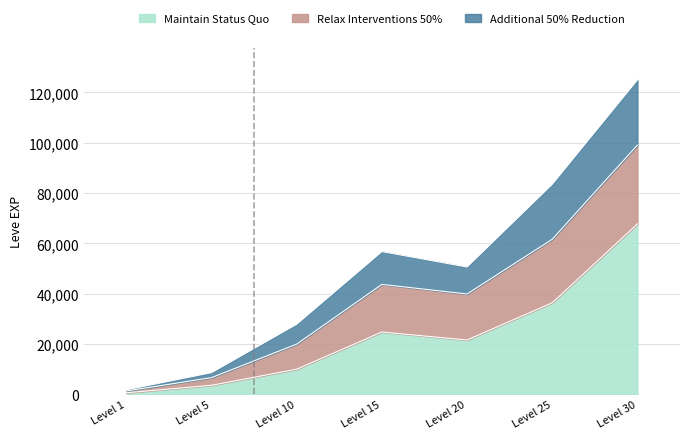

At which category is the sum across all series the highest?

Level 30